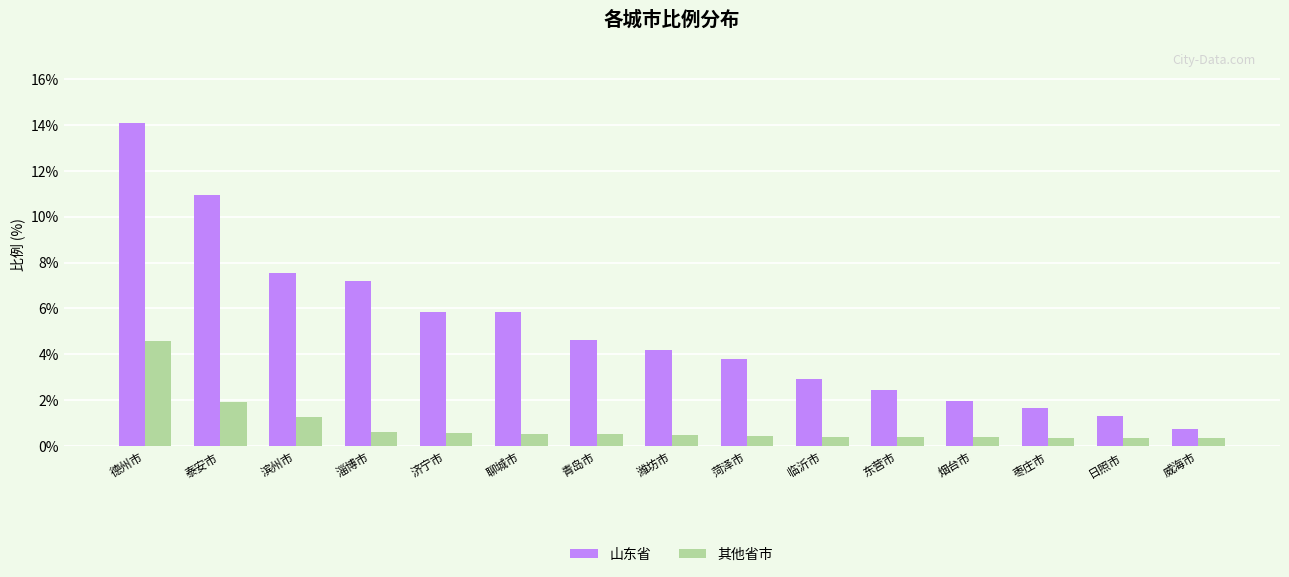

List the series in order of their overall mean, lowest first.

其他省市, 山东省